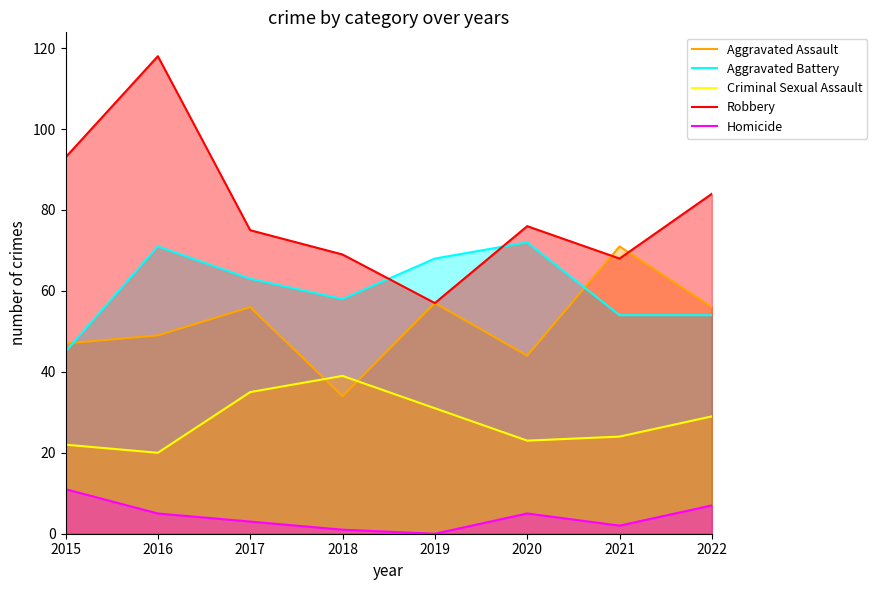

Count the number of categories in the chart.

8